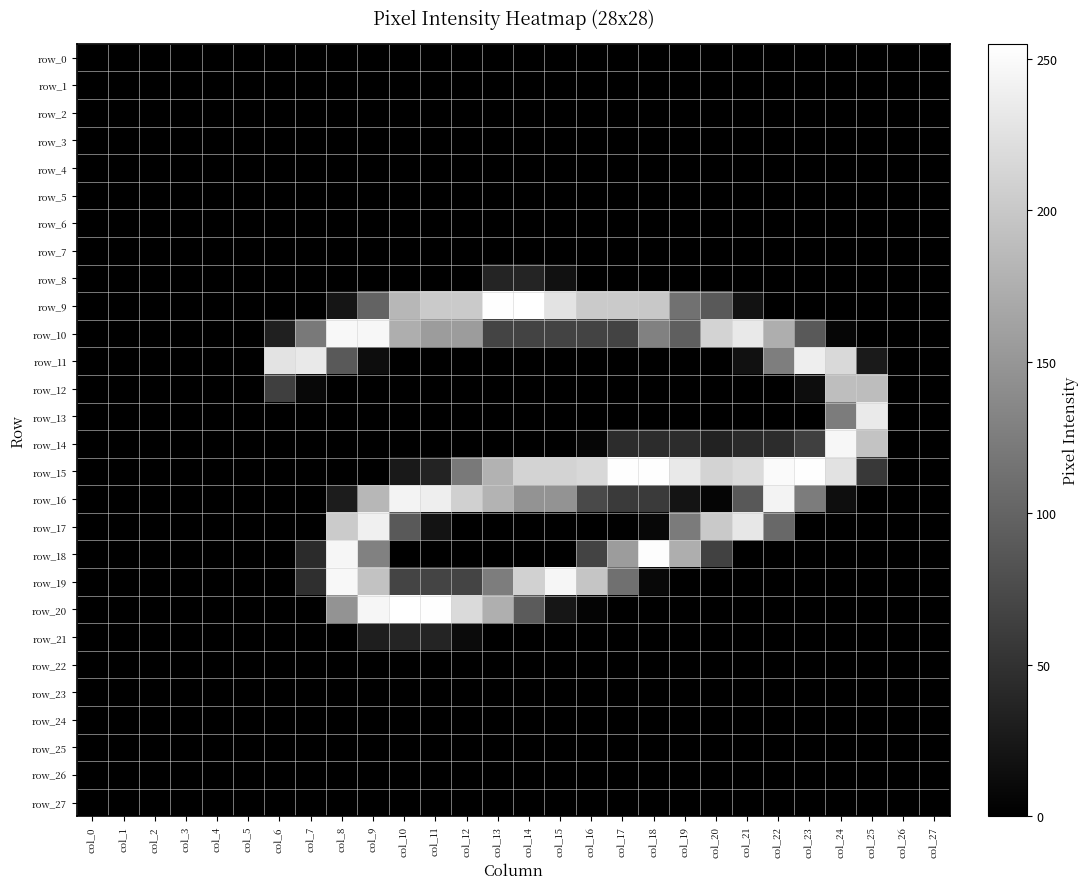

Between col_17 and col_19, which series saw the biggest shift?

row_17